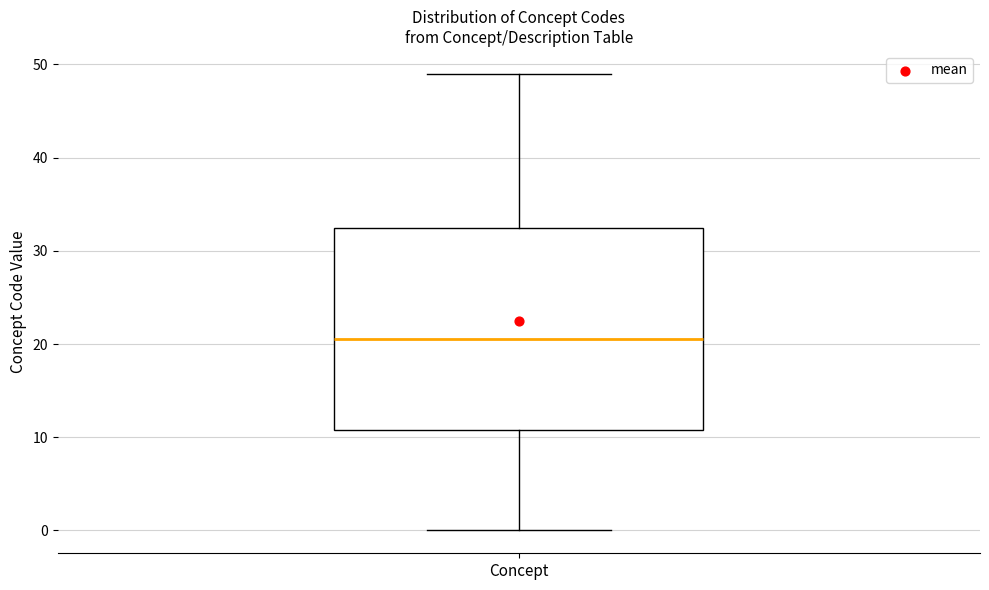

Read this box plot against the y-axis: the position of the median line, the range covered by the box, and the ends of both whiskers. The values are not printed on the chart, so give them approximately, as read against the axis.

median 21, box 11 to 33, whiskers 0 to 49